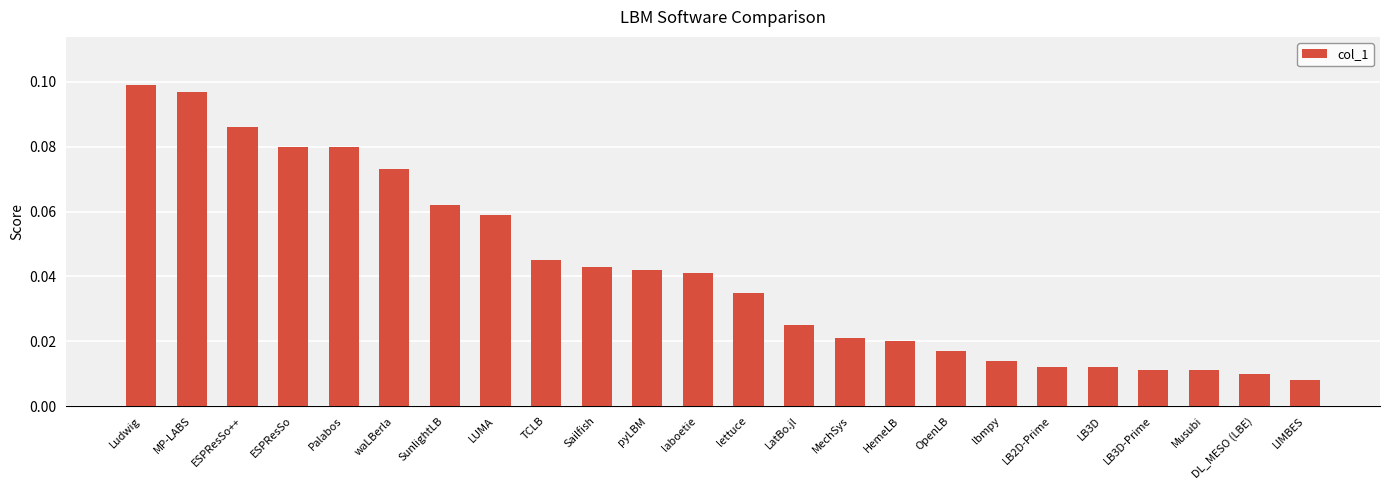

What is the label of the 12th bar from the left?

laboetie